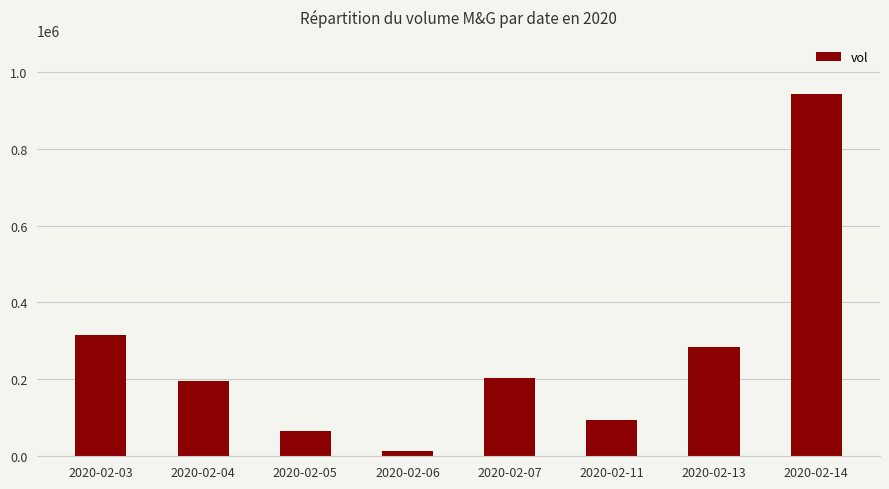

At which label is the value closest to 478550?

2020-02-03